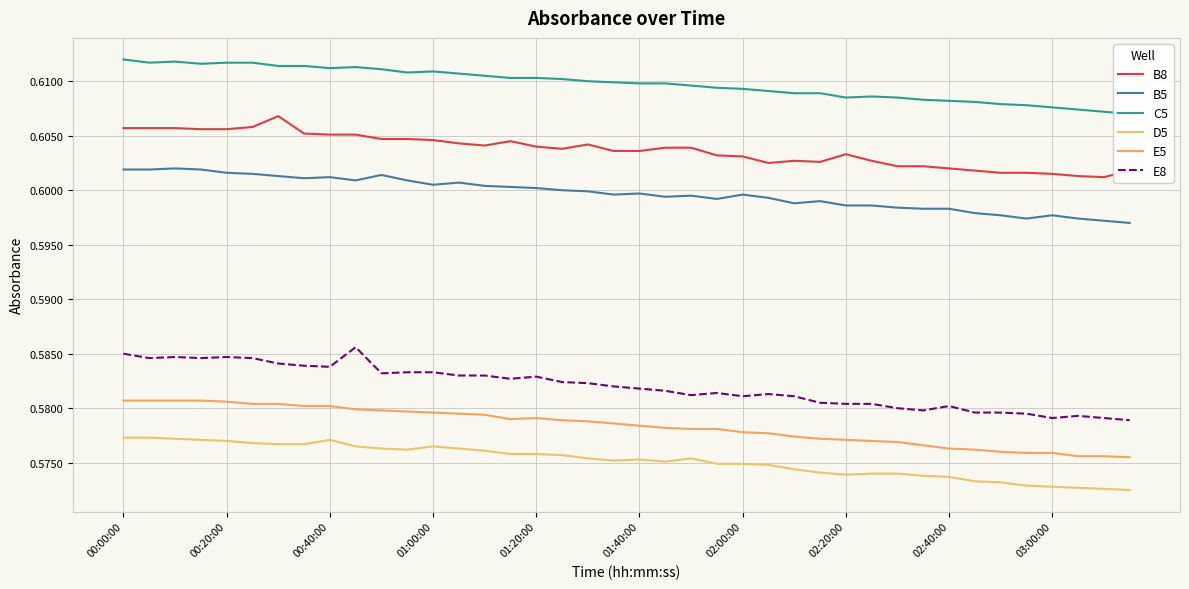

True or false: D5 and E8 cross at least once.

False